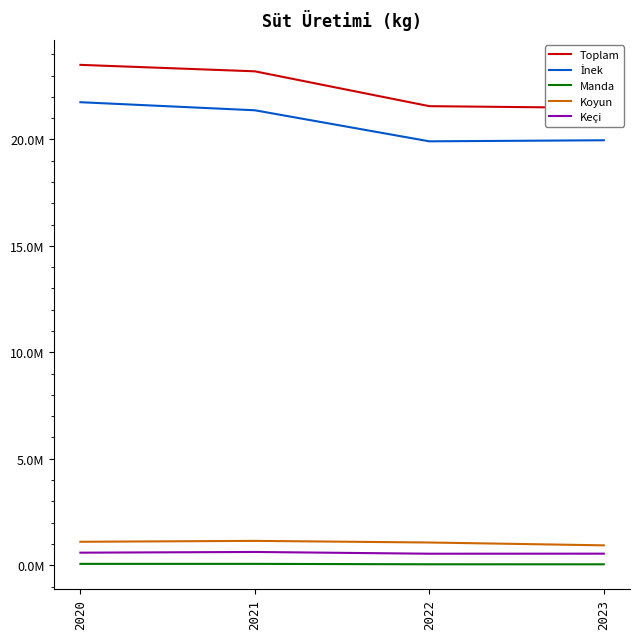

How many lines are shown in the chart?

5